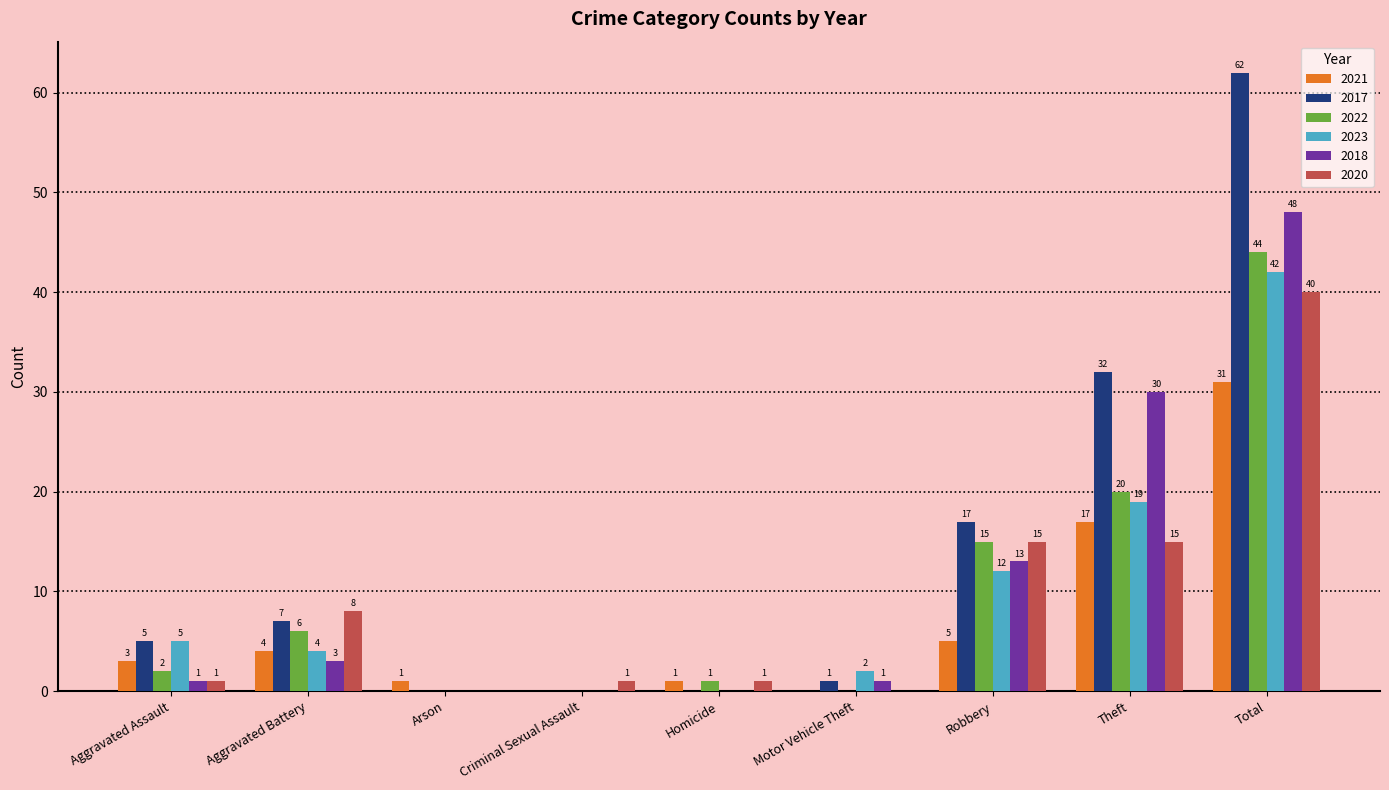

What is the highest value of the 2022 series?

44